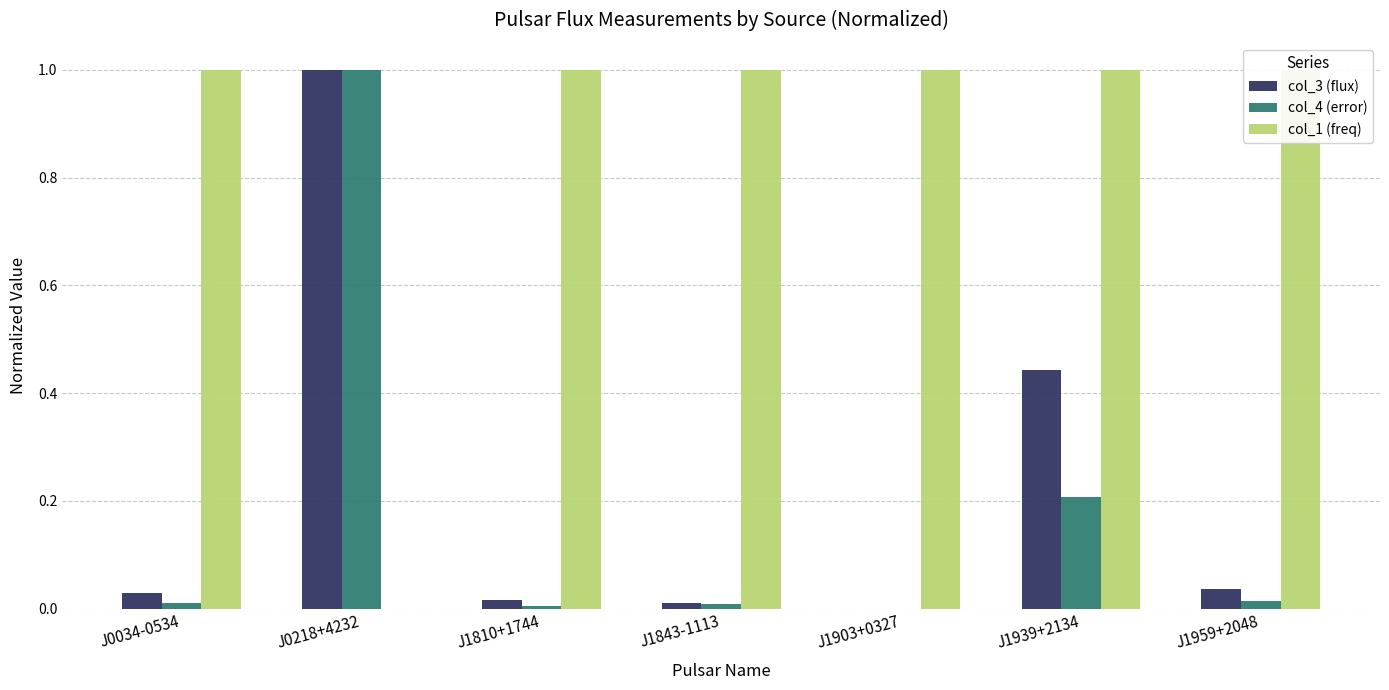

How many bars are there in each group?

3